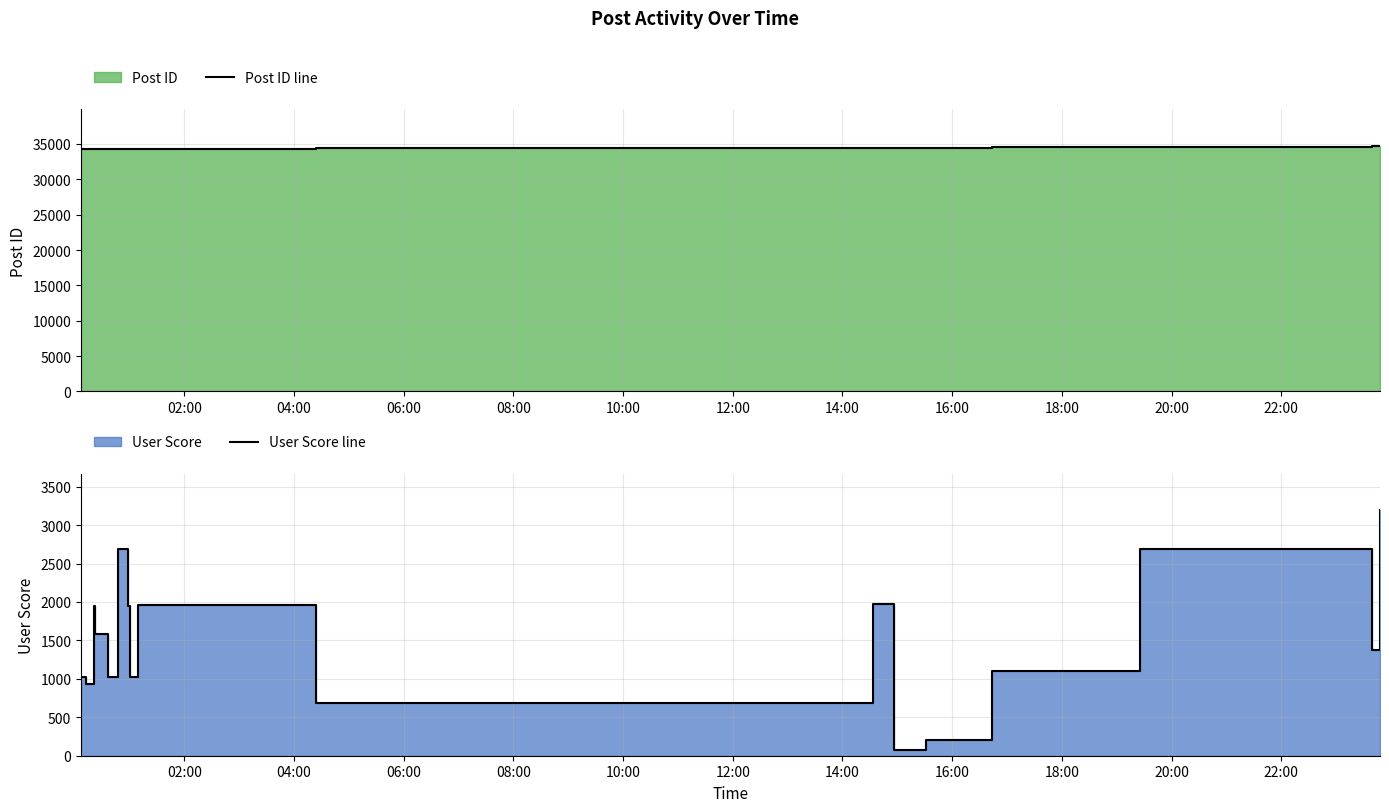

True or false: User Score line and Post ID line cross at least once.

False